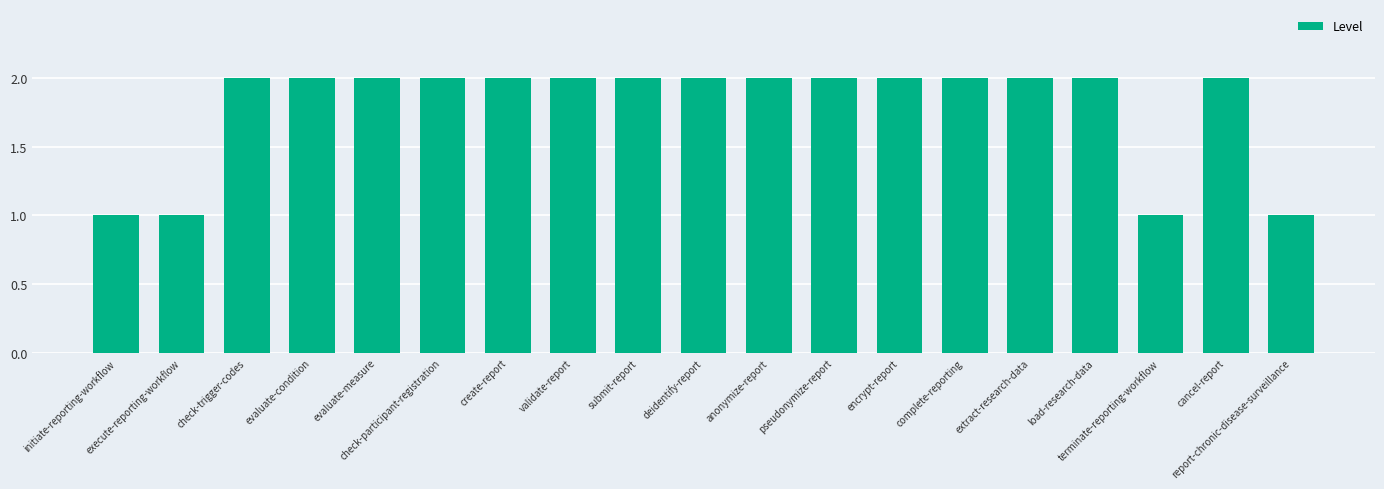

What is the value of the 16th bar from the left?

2